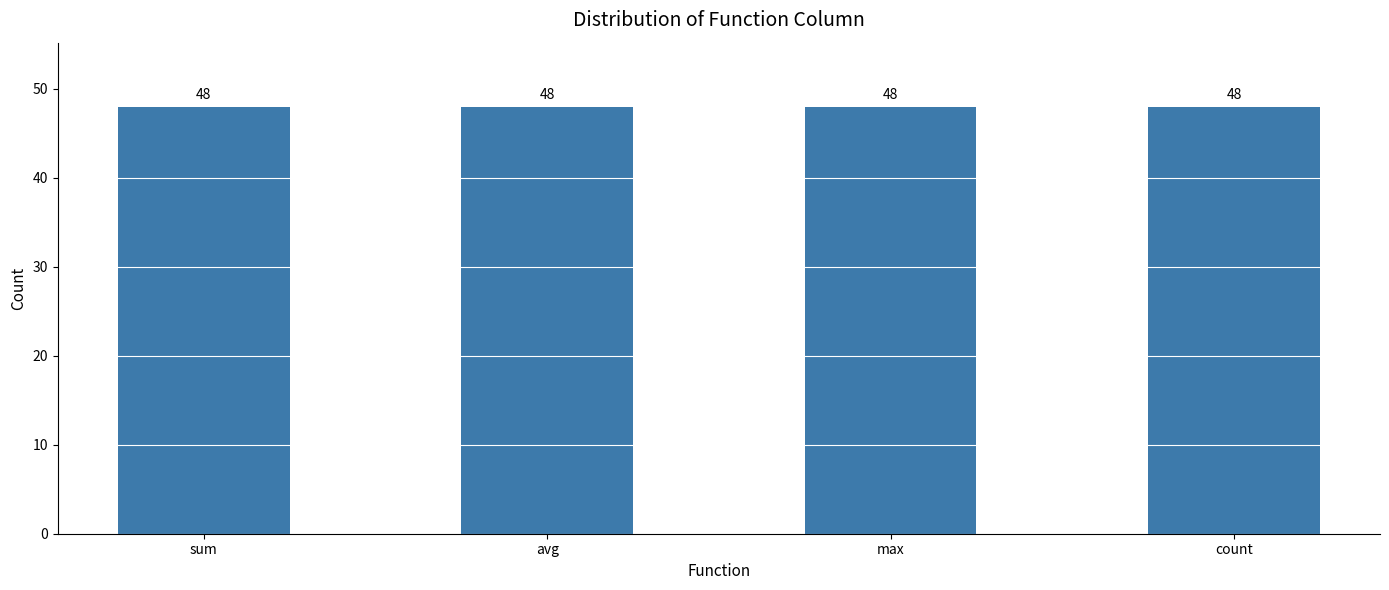

Rank the categories by value from highest to lowest.

avg, sum, max, count